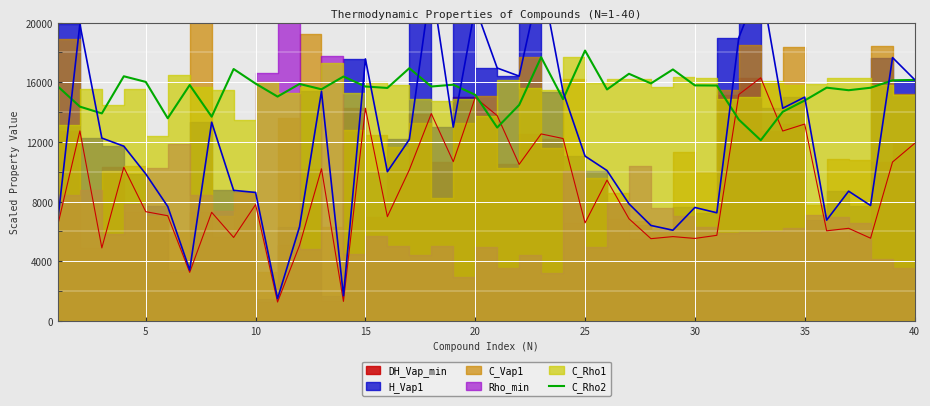

What is the highest value of the C_Rho2 series?

18122.5